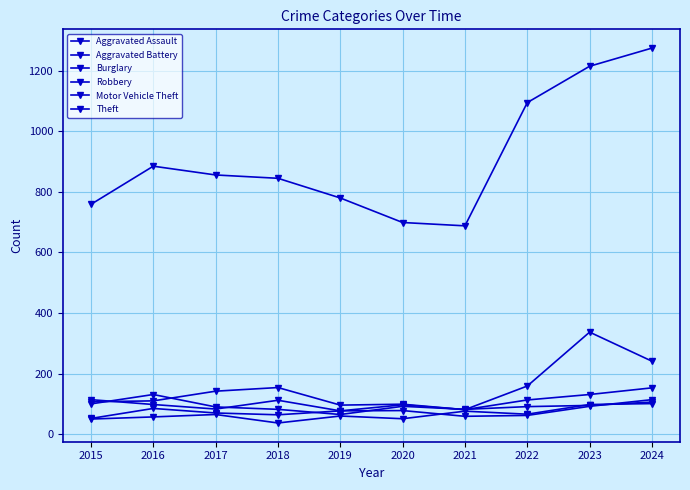

How many interior local peaks does the Burglary series have?

2